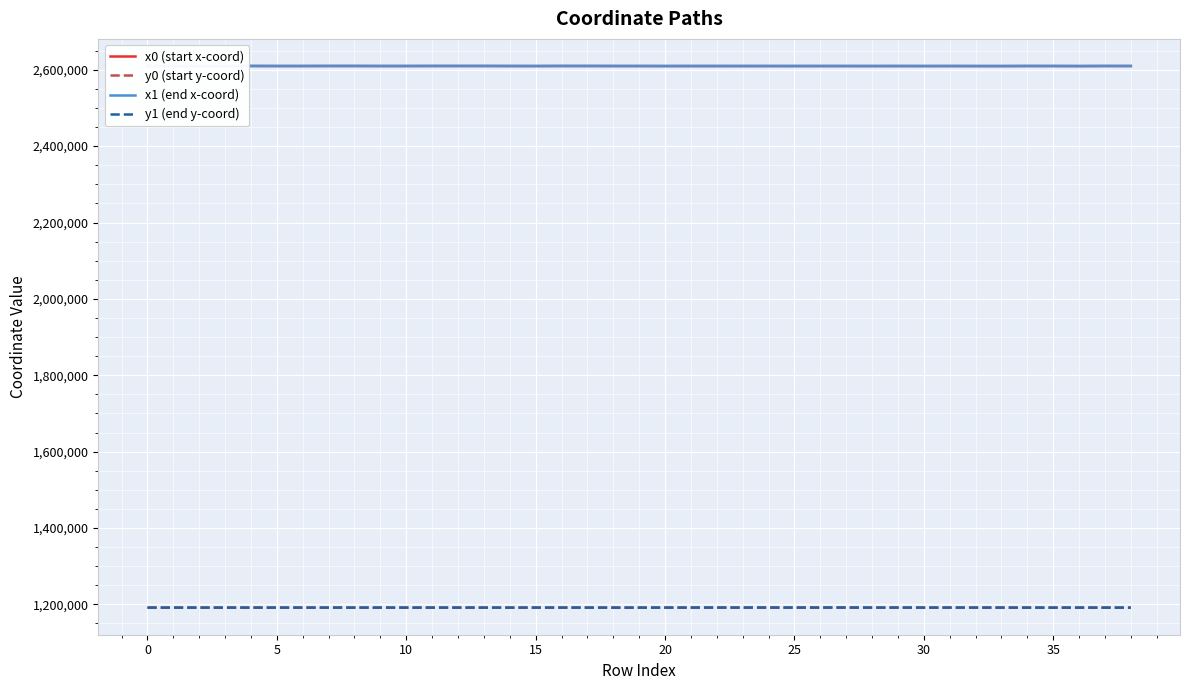

Does the chart display data point markers on the line(s)?

No